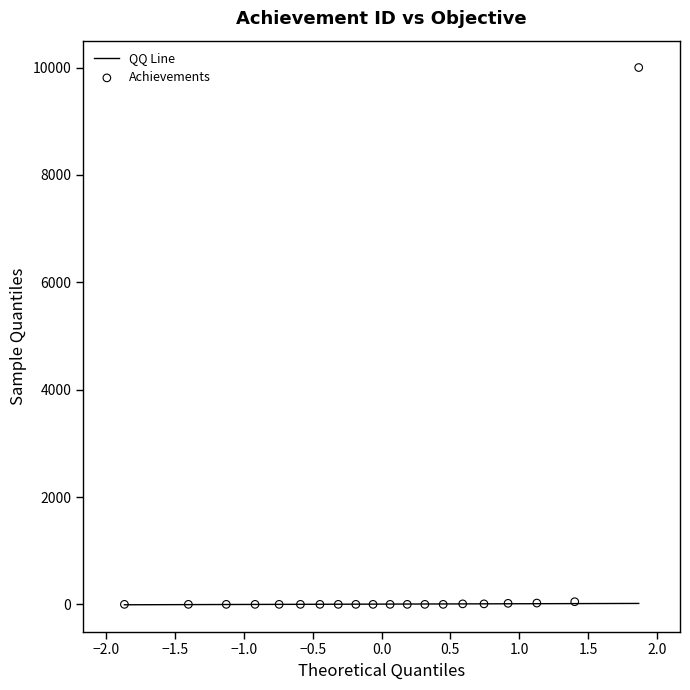

What is the range of Y values (max minus min)?

9999